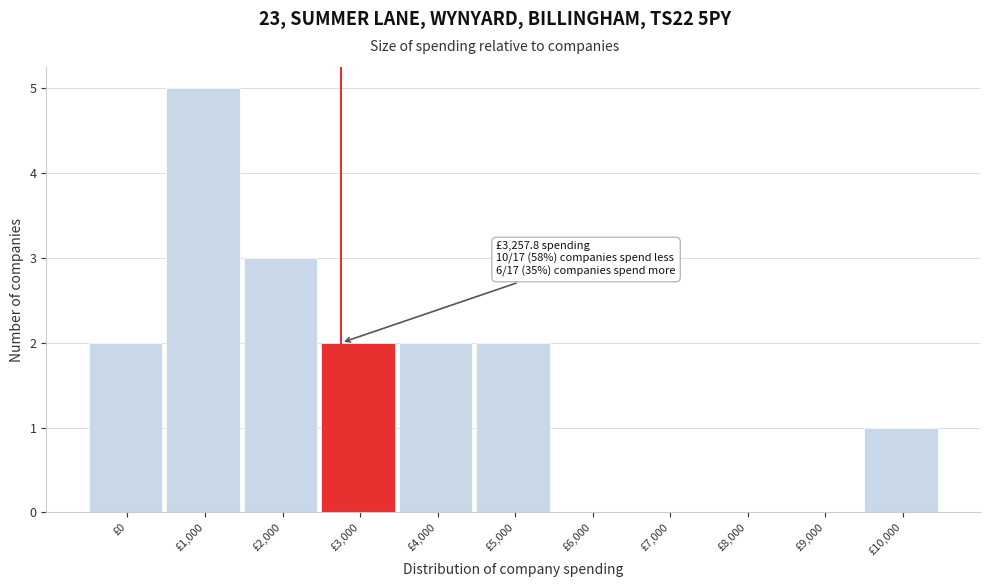

Reading right to left, what are all the values shown in this chart?

£10,000=1	£9,000=0	£8,000=0	£7,000=0	£6,000=0	£5,000=2	£4,000=2	£3,000=2	£2,000=3	£1,000=5	£0=2